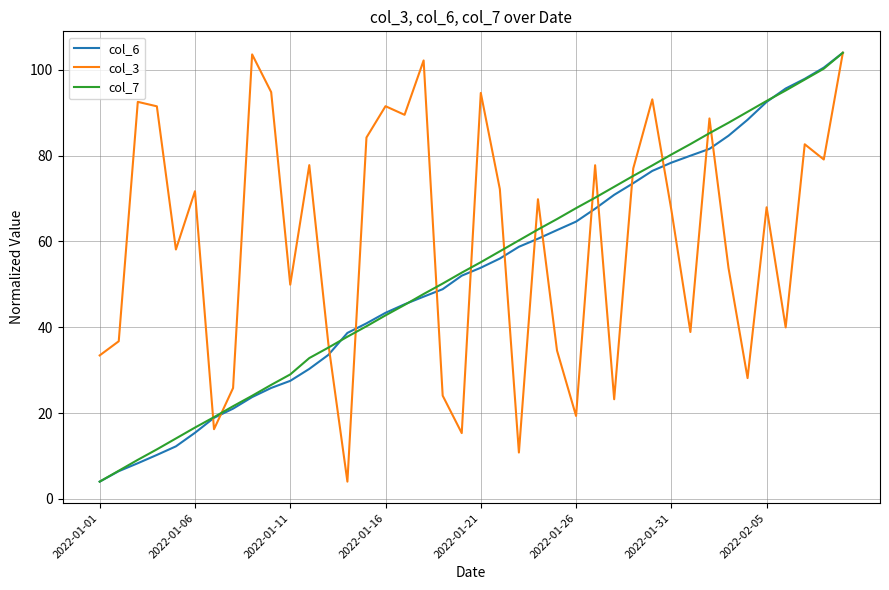

What is the smallest value displayed?

4.0